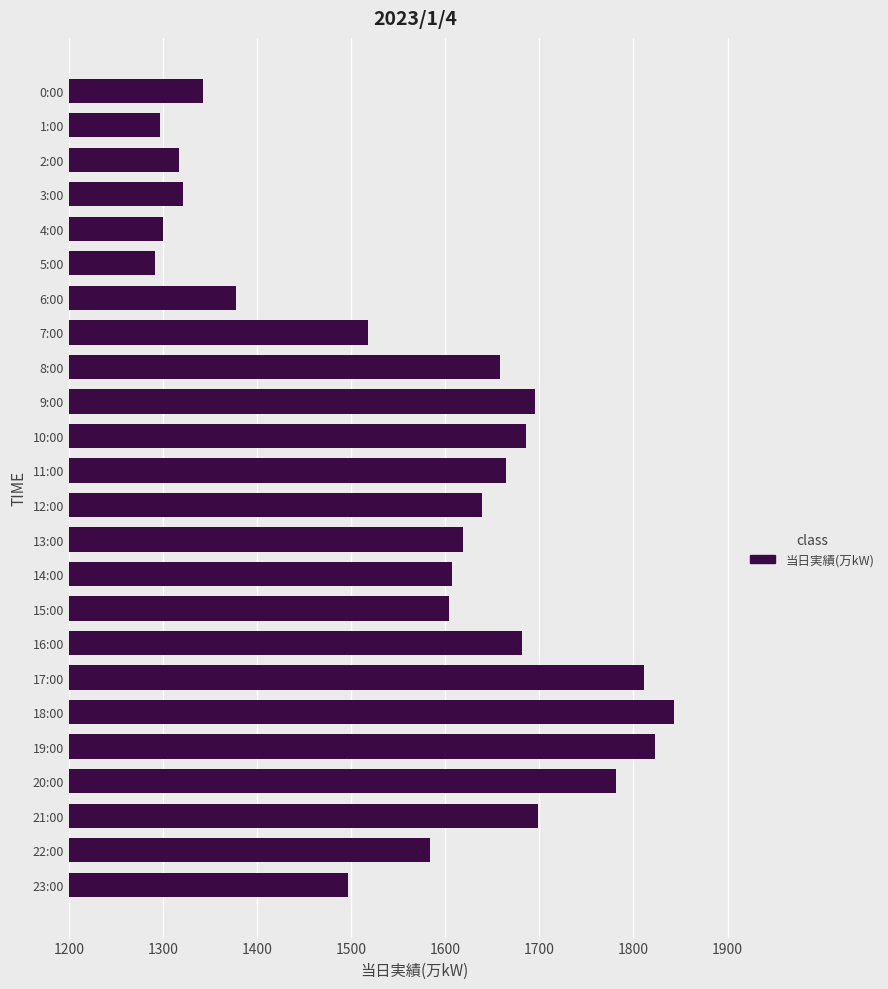

True or false: the data shows 1843 at 18:00.

True